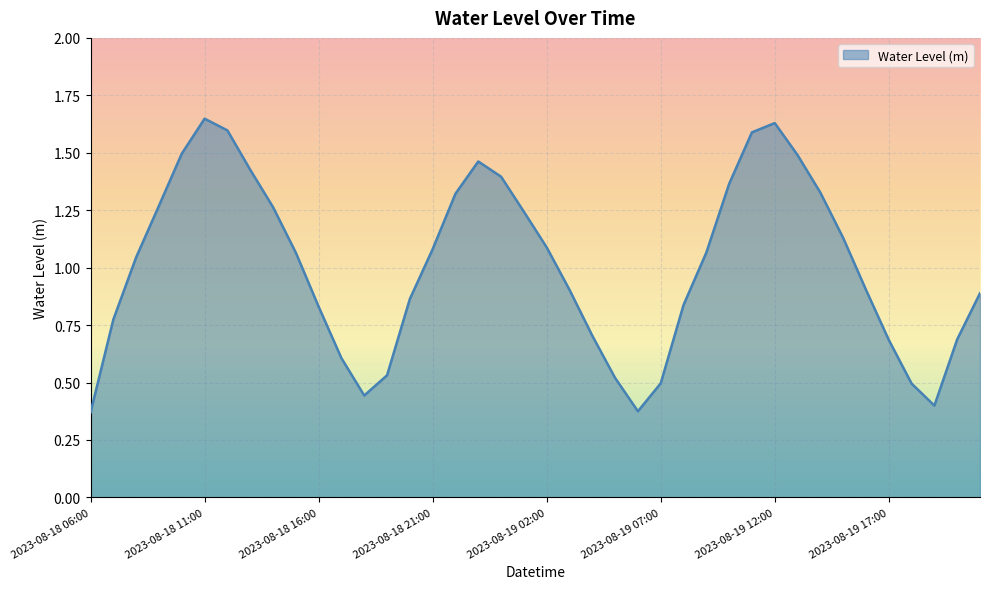

What is the value of the 33rd point from the left?

1.3